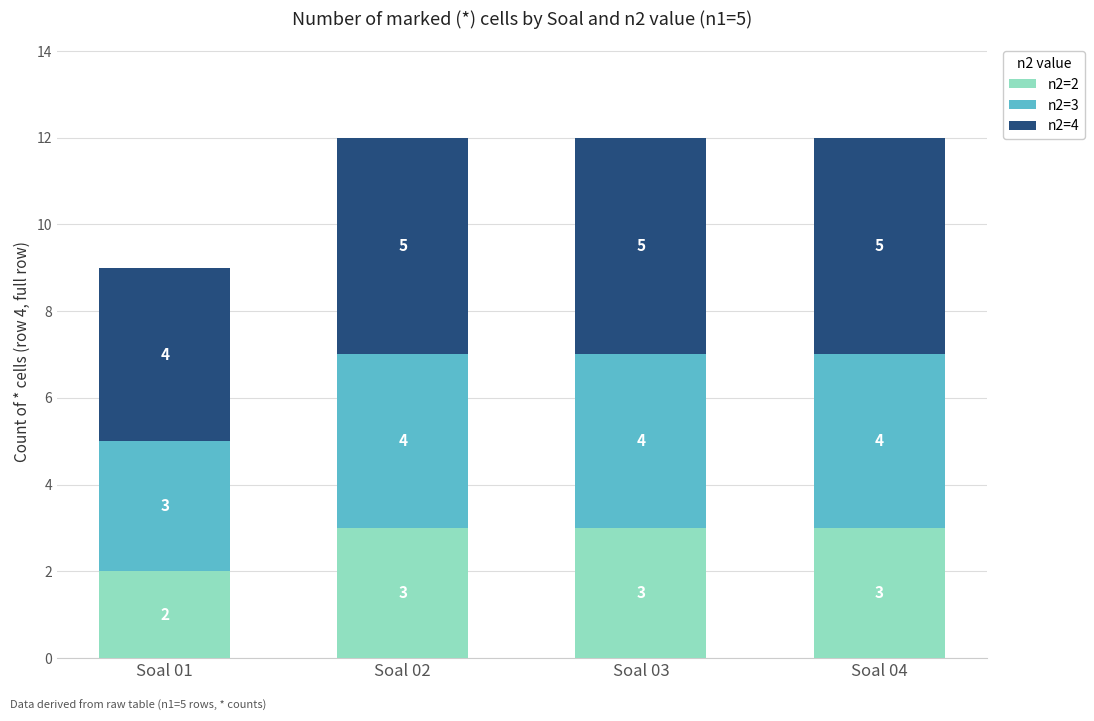

The n2=2 series shows 1 at Soal 01. True or false?

False